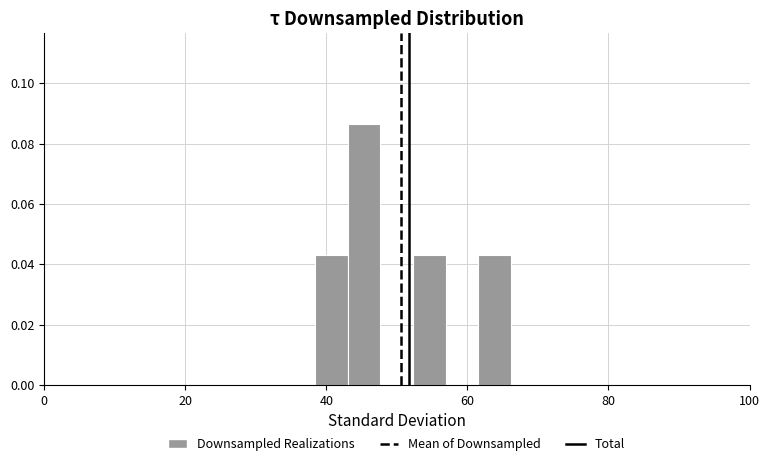

Around what value on the x-axis is the tallest bar? Give the approximate position of its centre, as read against the axis.

46